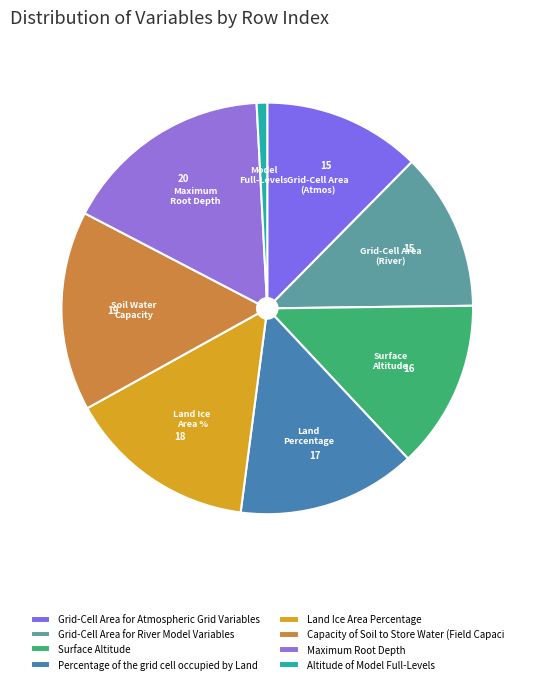

What percentage do Percentage of the grid cell occupied by Land and Altitude of Model Full-Levels together represent?

14.2%